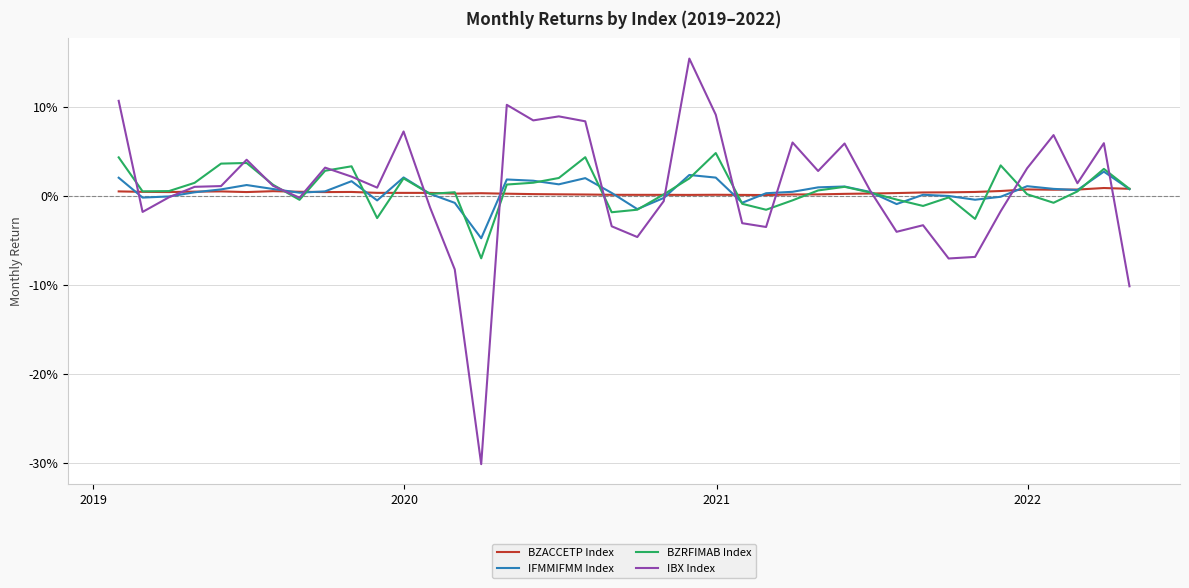

What are all the series names shown in the legend?

BZACCETP Index, IFMMIFMM Index, BZRFIMAB Index, IBX Index